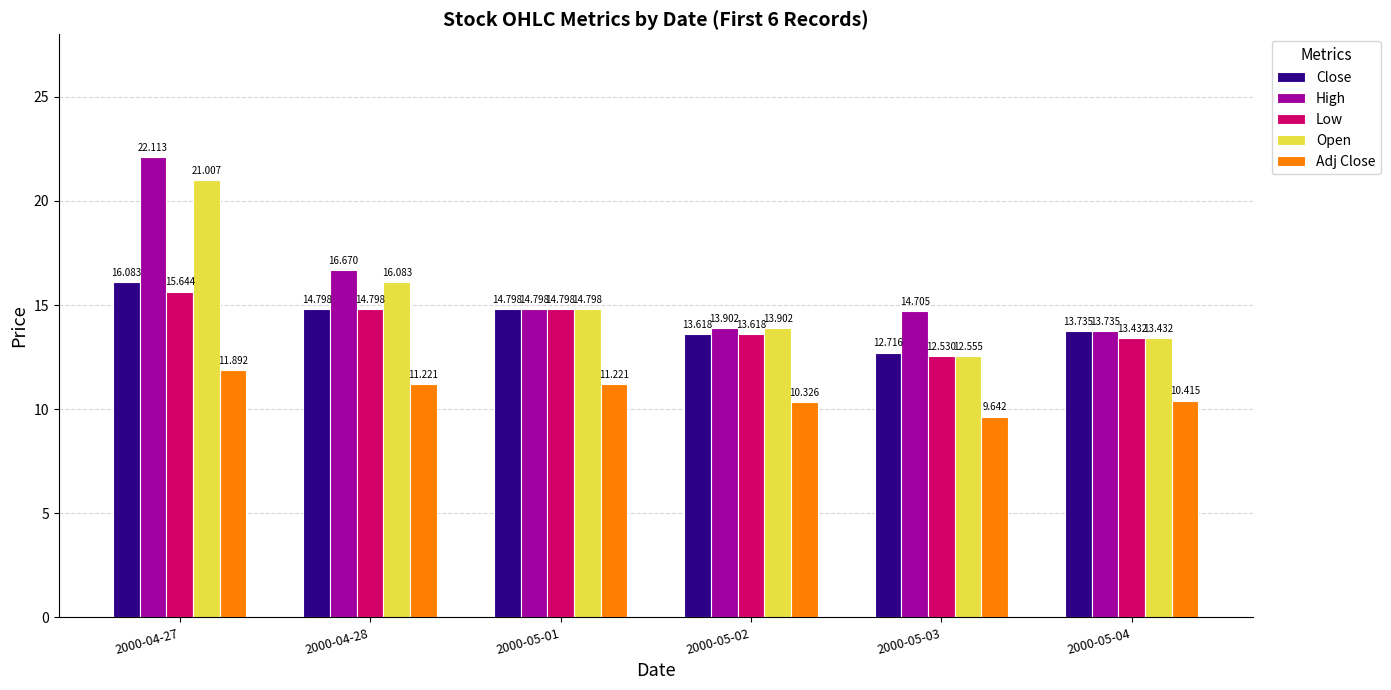

What is the sum of all Low values?

84.8